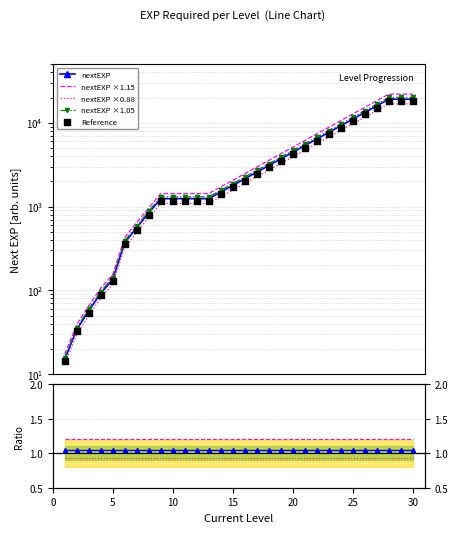

Approximately how many times larger is the value at 14 compared to 24?

0.2